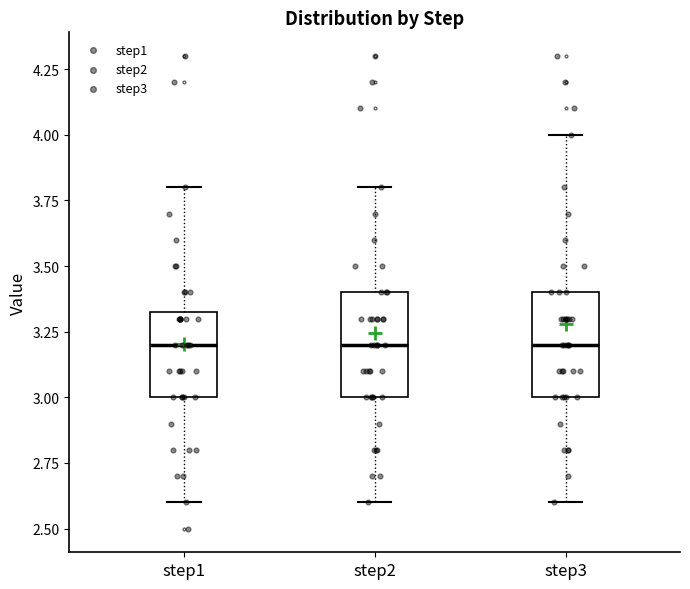

Reading left to right, read every box against the y-axis: the position of its median line, the range the box covers, and the ends of its whiskers. The values are not printed on the chart, so give them approximately, as read against the axis.

step1: median 3.20, box 3.00 to 3.35, whiskers 2.60 to 3.80
step2: median 3.20, box 3.00 to 3.40, whiskers 2.60 to 3.80
step3: median 3.20, box 3.00 to 3.40, whiskers 2.60 to 4.00